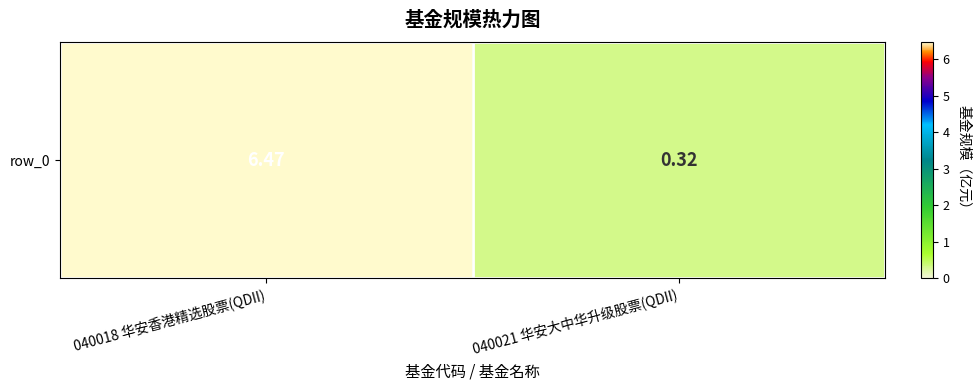

Which has a higher value, 040018 华安香港精选股票(QDII) or 040021 华安大中华升级股票(QDII)?

040018 华安香港精选股票(QDII)